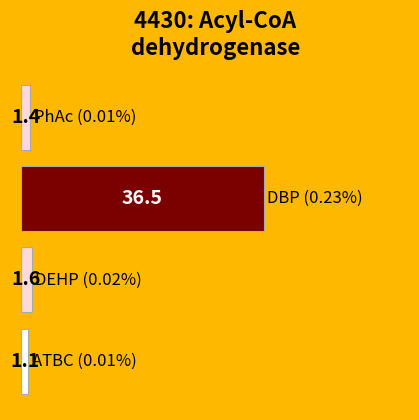

What is the minimum value shown in the chart?

1.1